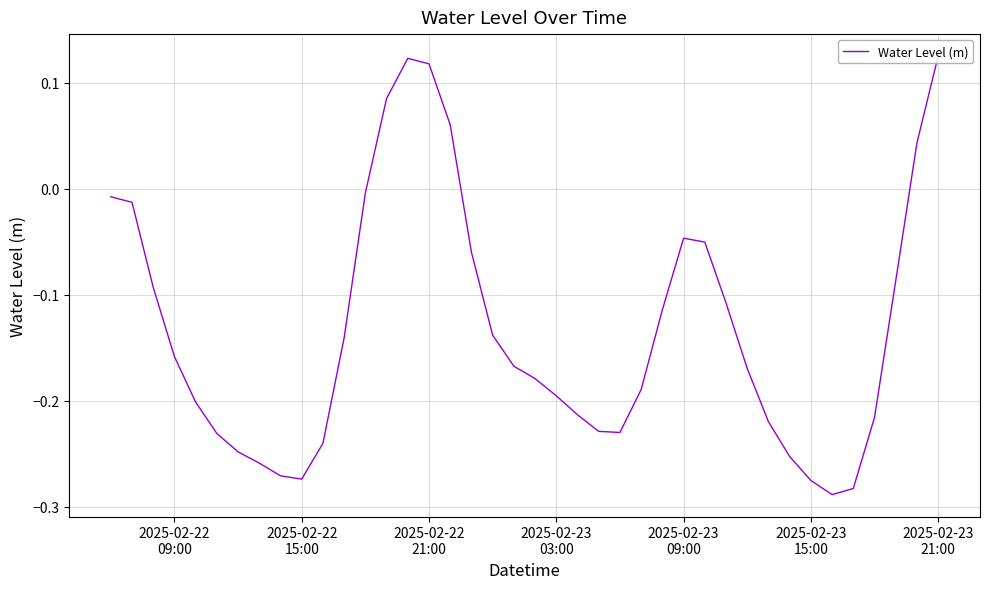

What is the minimum value shown in the chart?

-0.3